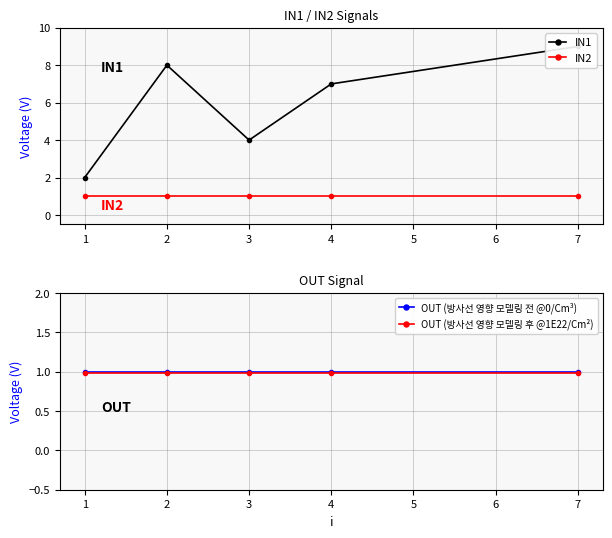

The OUT (방사선 영향 모델링 후 @1E22/Cm²) series shows 1.0 at 2. True or false?

True